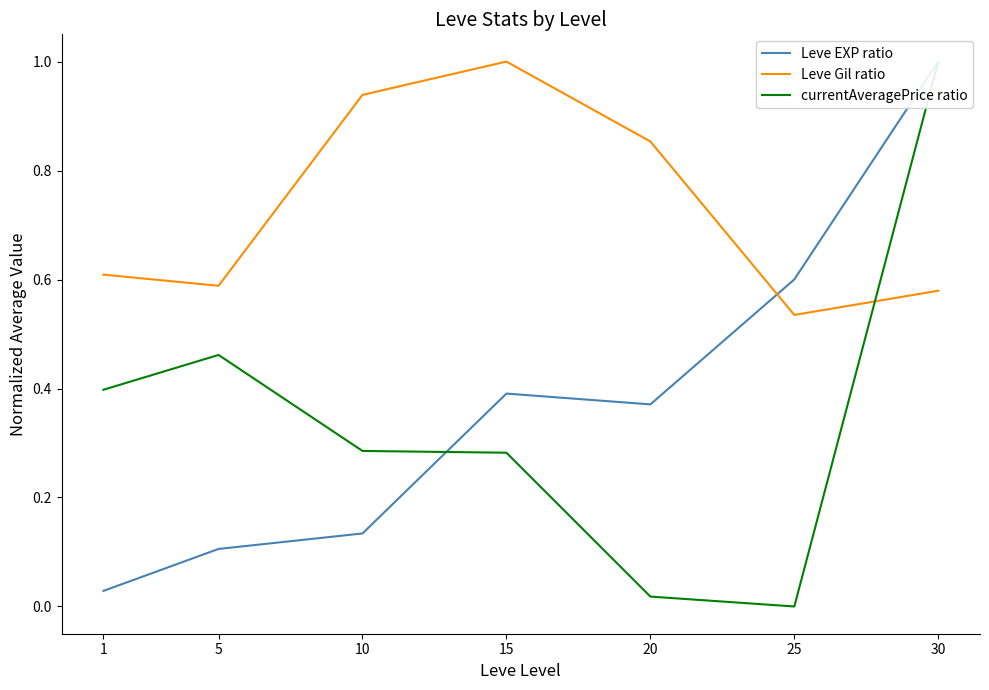

Which label corresponds to the largest value in the chart?

30